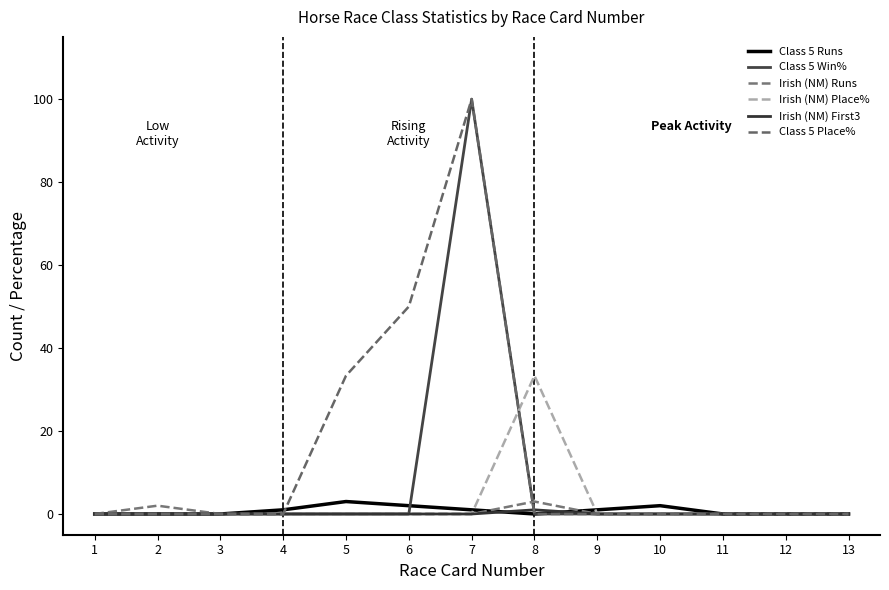

Does the chart have visible grid lines?

No